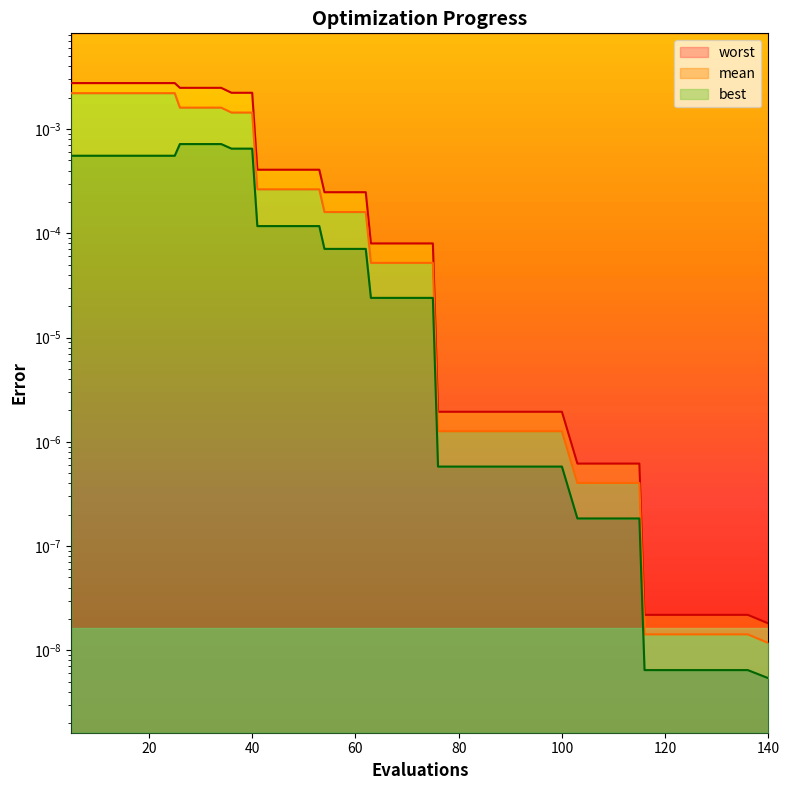

True or false: mean has a value of 0.0 at 75.

False